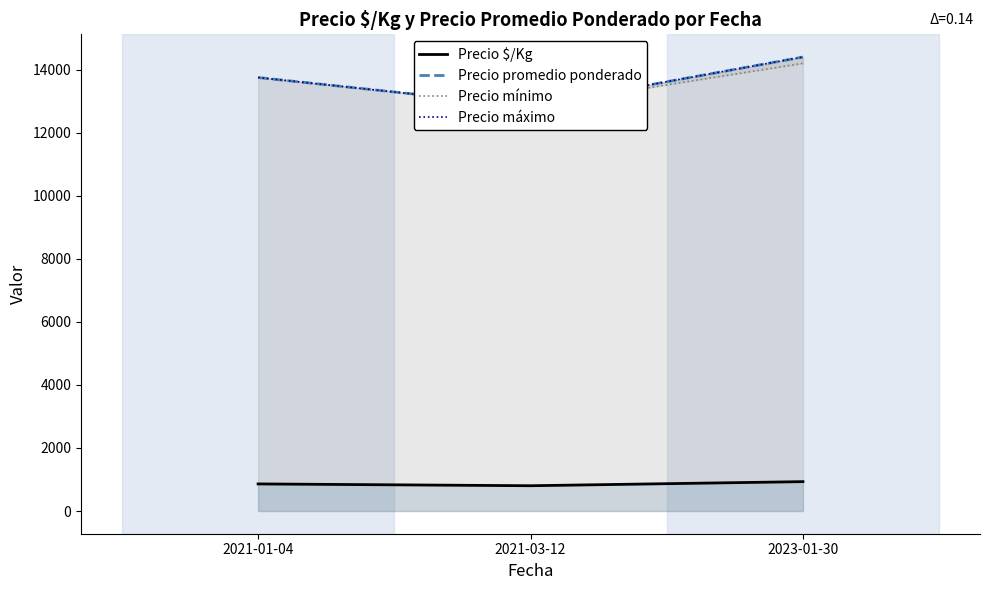

Reading left to right, what are all the values shown in this chart?

Precio $/Kg: 859.5	802.2	932.0
Precio promedio ponderado: 13750.0	12833.3	14400.0
Precio mínimo: 13750.0	12833.3	14200.0
Precio máximo: 13750.0	12833.3	14400.0